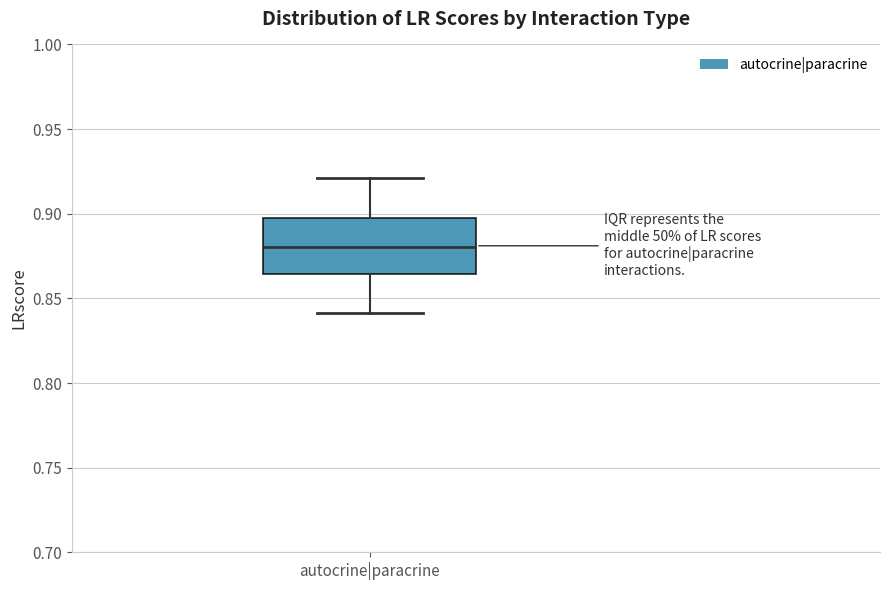

Transcribe this box plot: give where the median line is, the range the box spans, and where the two whiskers end, as read against the y-axis. The values are not printed on the chart, so give them approximately, as read against the axis.

median 0.880, box 0.865 to 0.900, whiskers 0.840 to 0.920